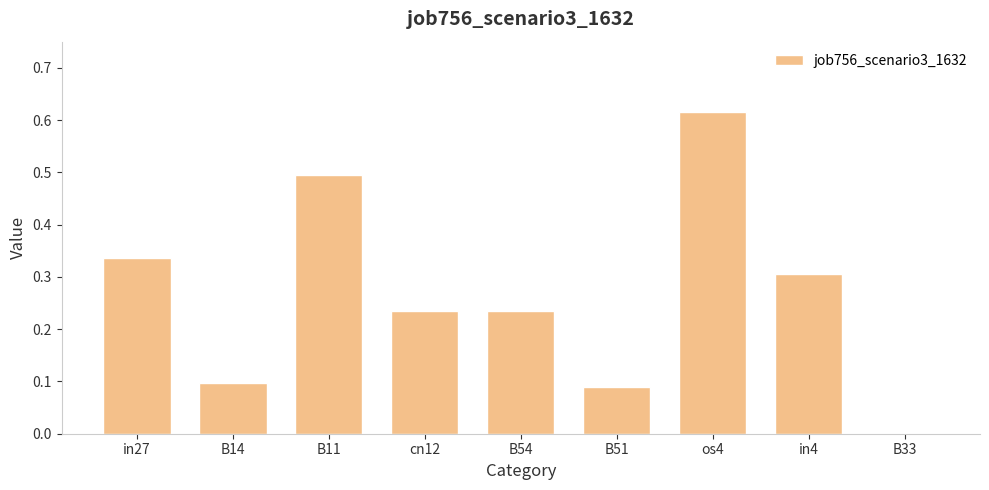

At which category does the chart reach its peak across all series?

os4